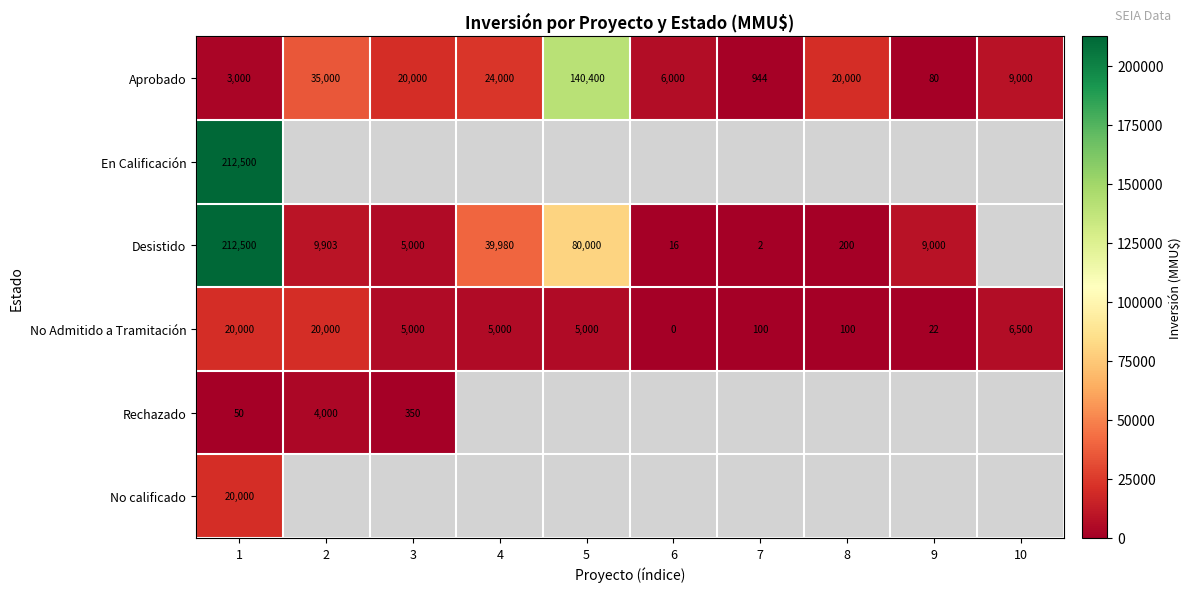

What is the difference between the maximum and second lowest values in the No Admitido a Tramitación series?

19978